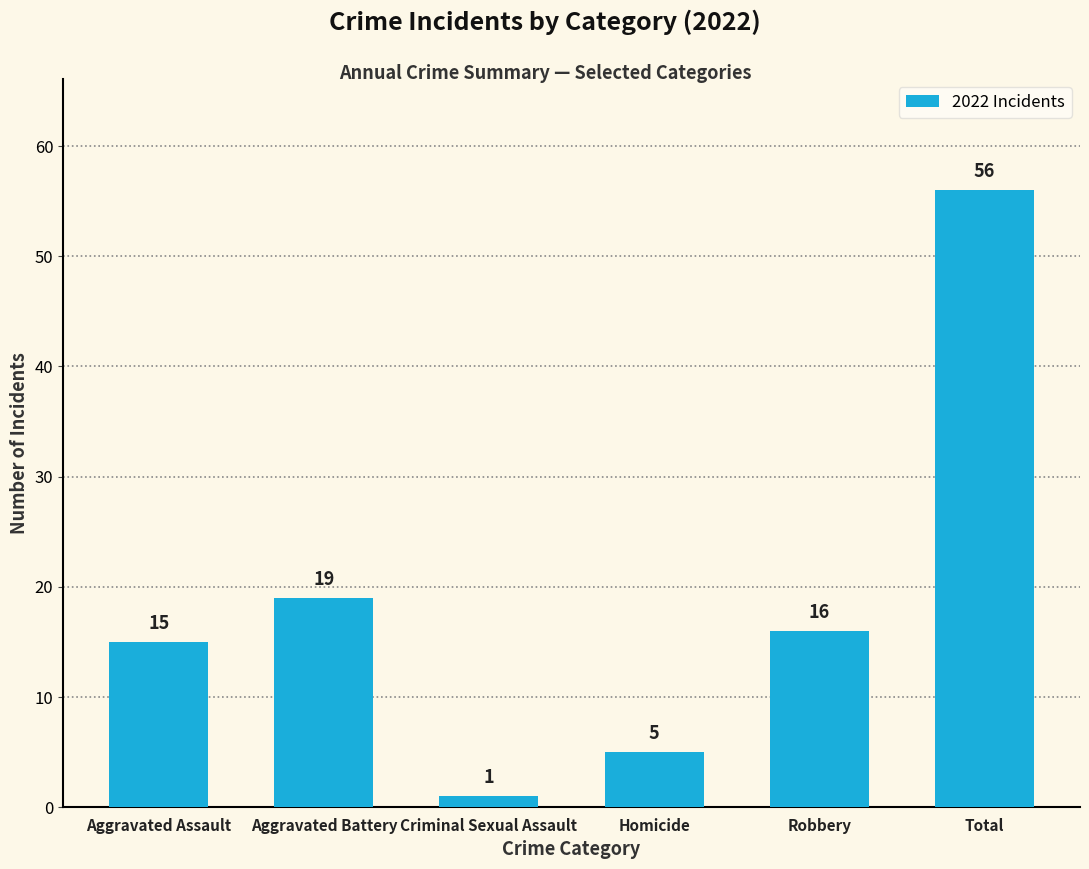

What is the ratio of the value at Total to the value at Homicide?

11.2